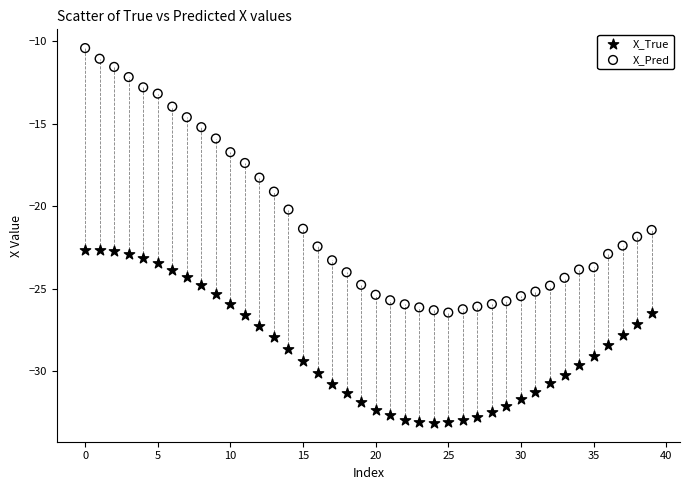

Which series has the widest spread of Y values?

X_Pred